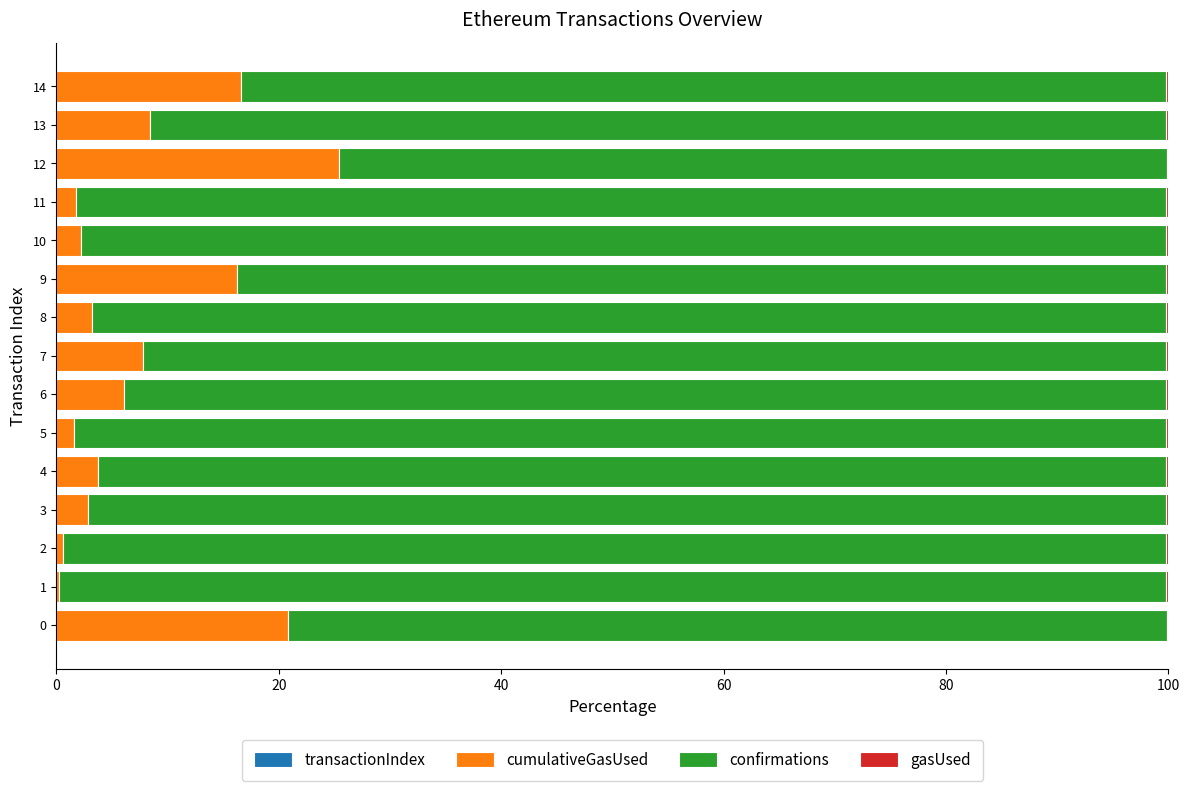

How many data points does each series have?

15